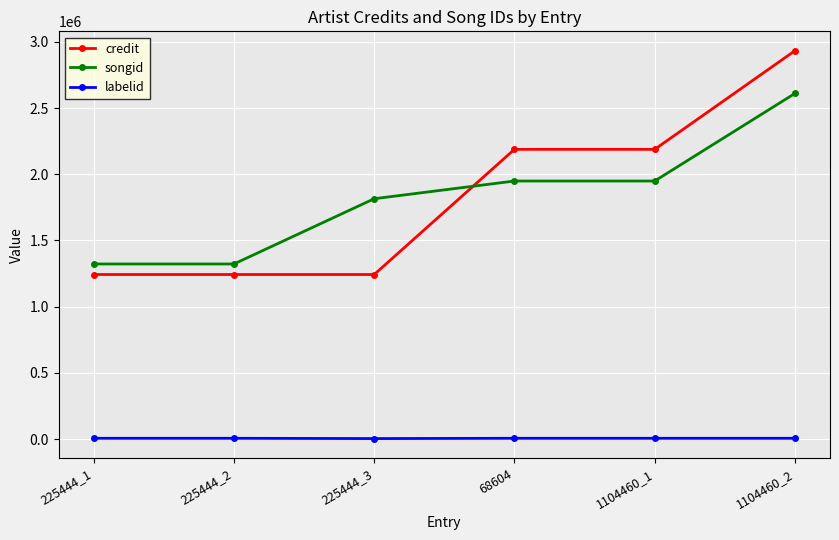

What is the difference between the maximum and minimum values in the songid series?

1288561